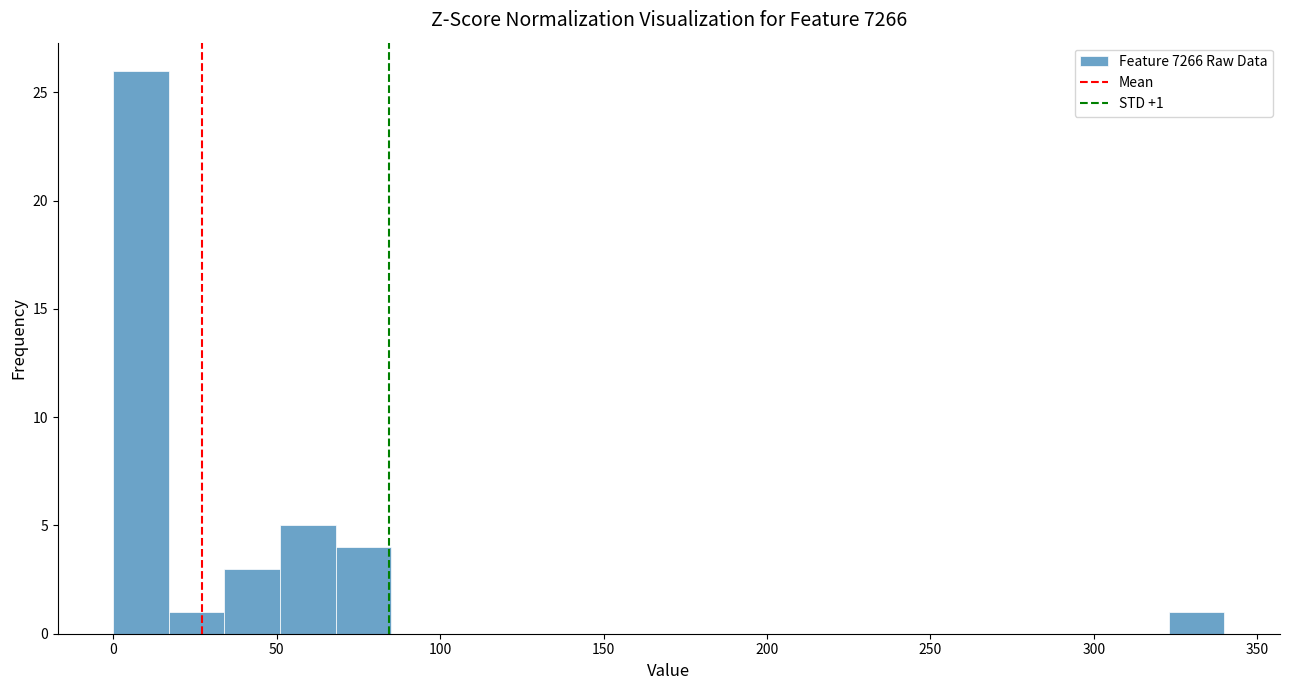

Around what value on the x-axis is the tallest bar? Give the approximate position of its centre, as read against the axis.

10